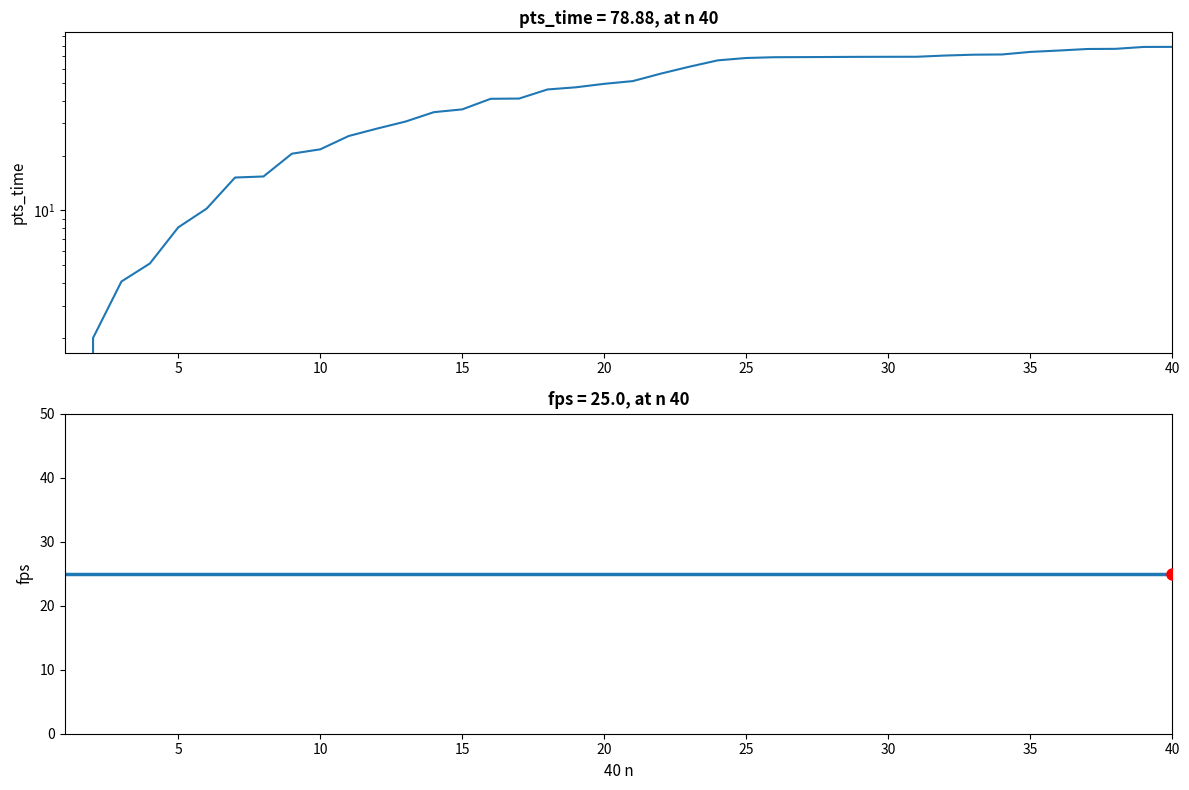

What are all the series names shown in the legend?

pts_time, fps